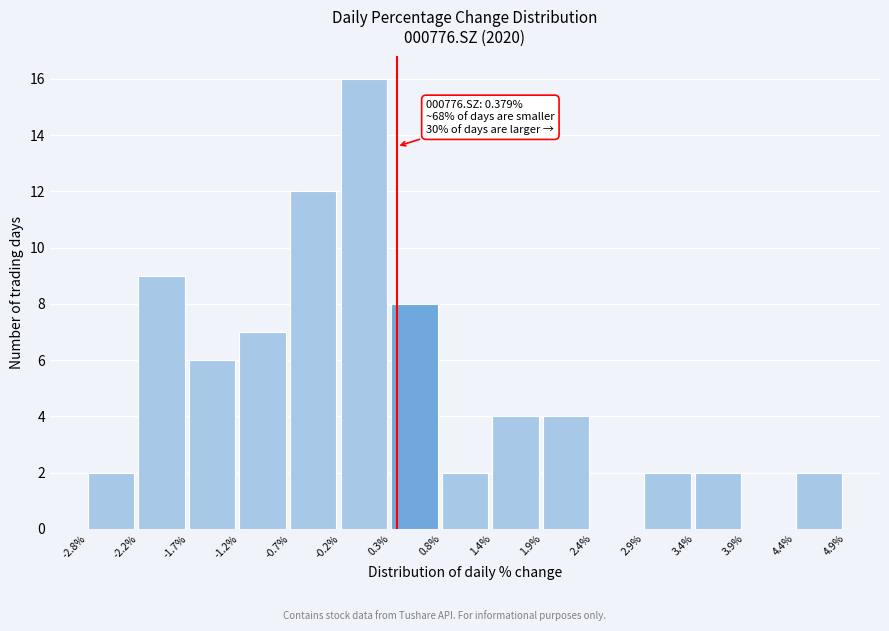

Which range on the x-axis has the tallest bar?

-0.2% to 0.3%